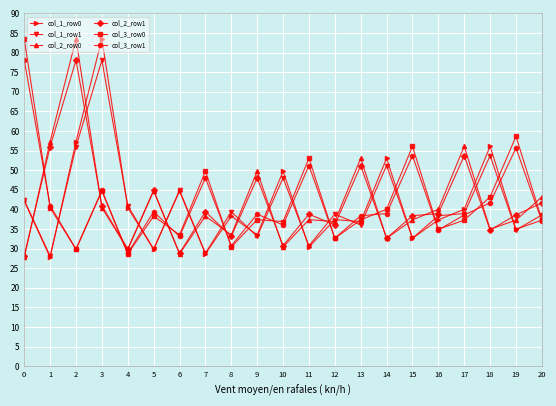

What is the difference between the highest and lowest values at 15?

23.5